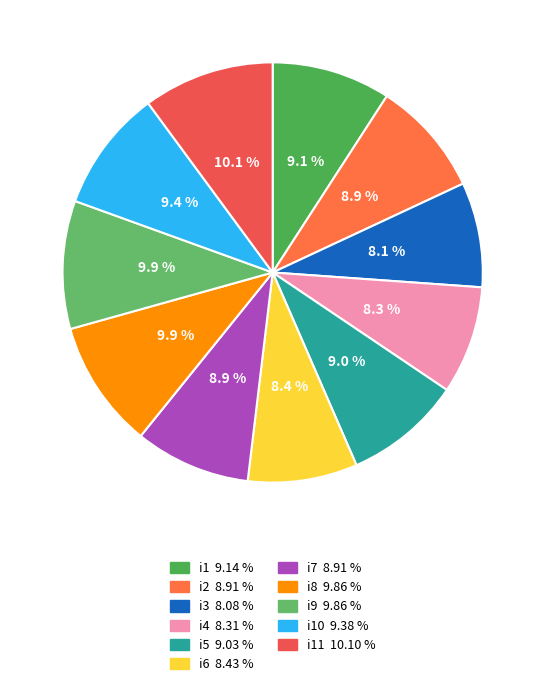

How many segments does this pie chart have?

11